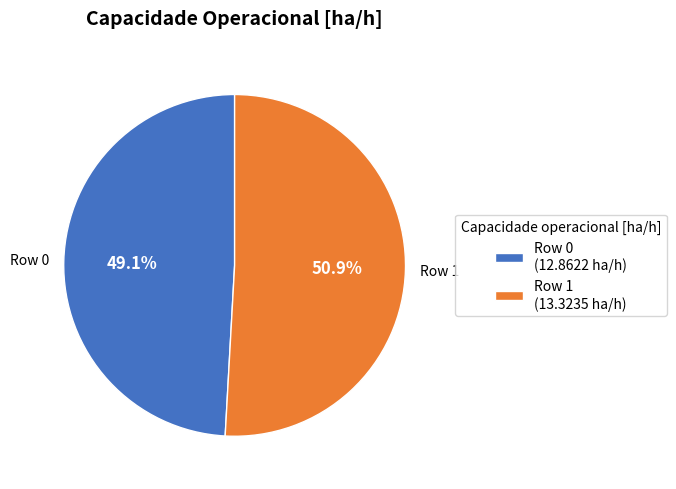

Does Row 1 (13.3235 ha/h) account for over 50% of the chart?

Yes